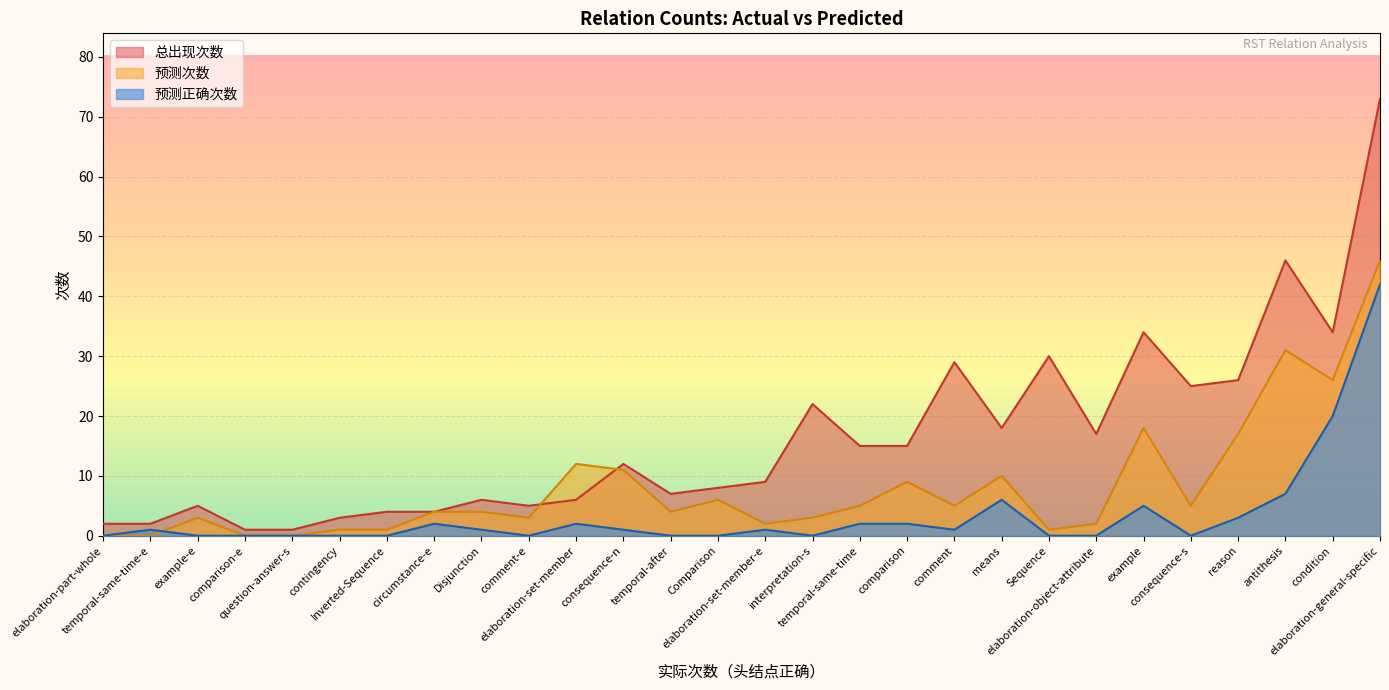

Between consequence-n and comparison-e, which is larger?

consequence-n